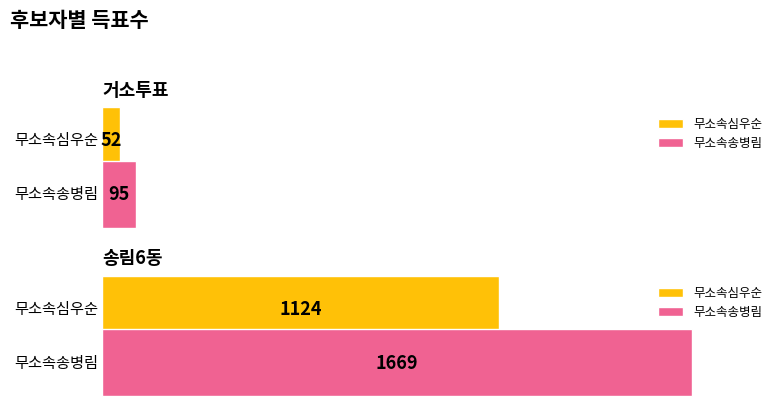

What is the label of the 1st bar from the right?

송림6동